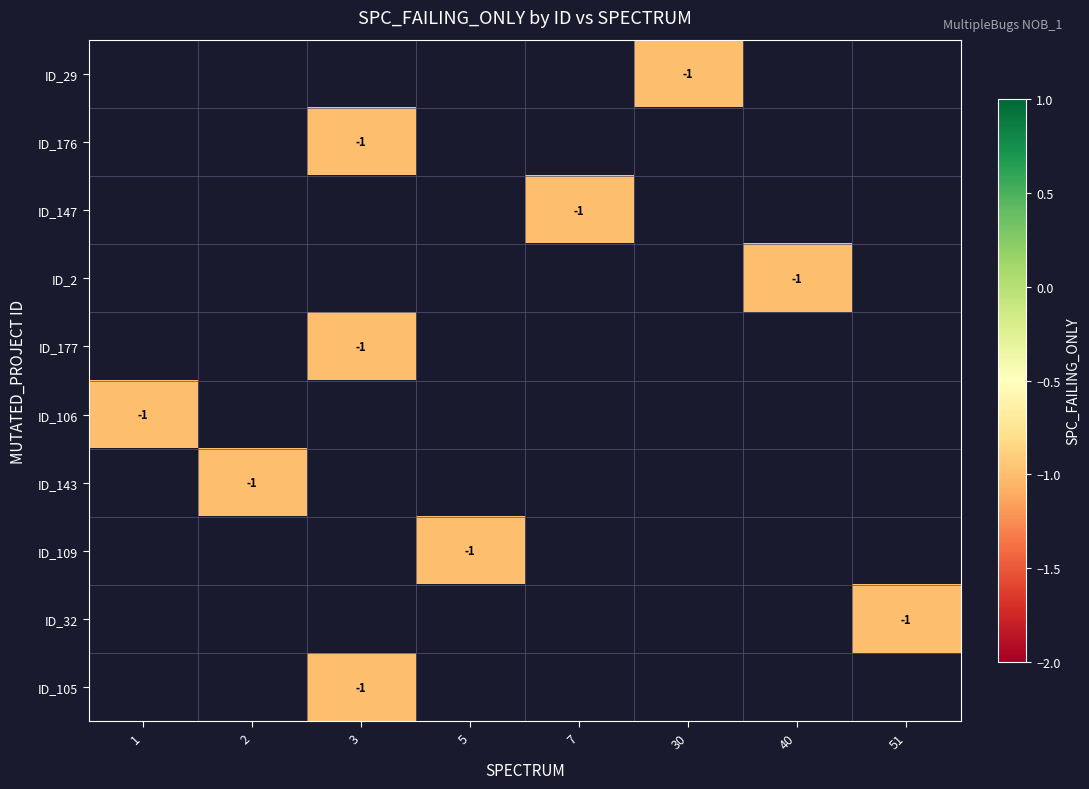

True or false: row_1 has a value of -1.0 at 3.

True